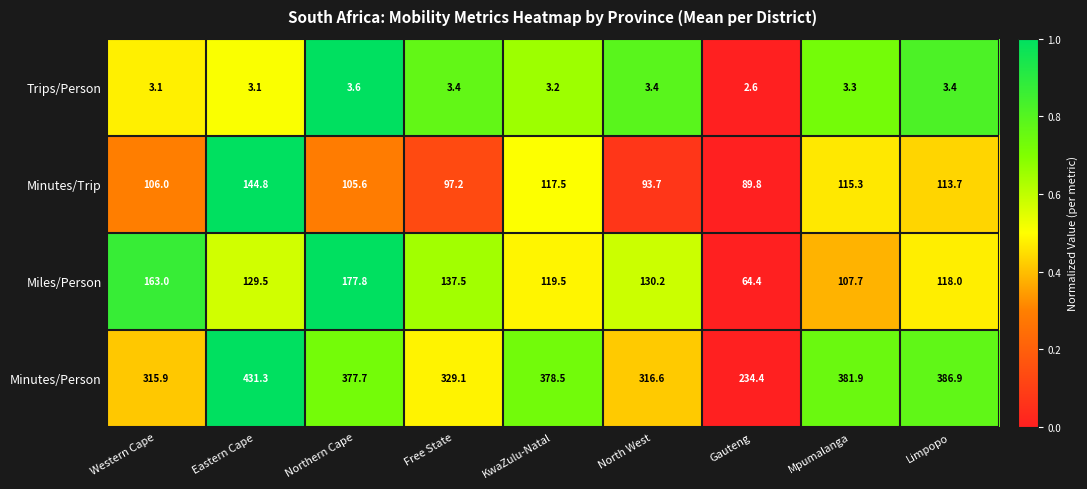

What is the sum of the Minutes/Trip values at Northern Cape and Gauteng?

195.4